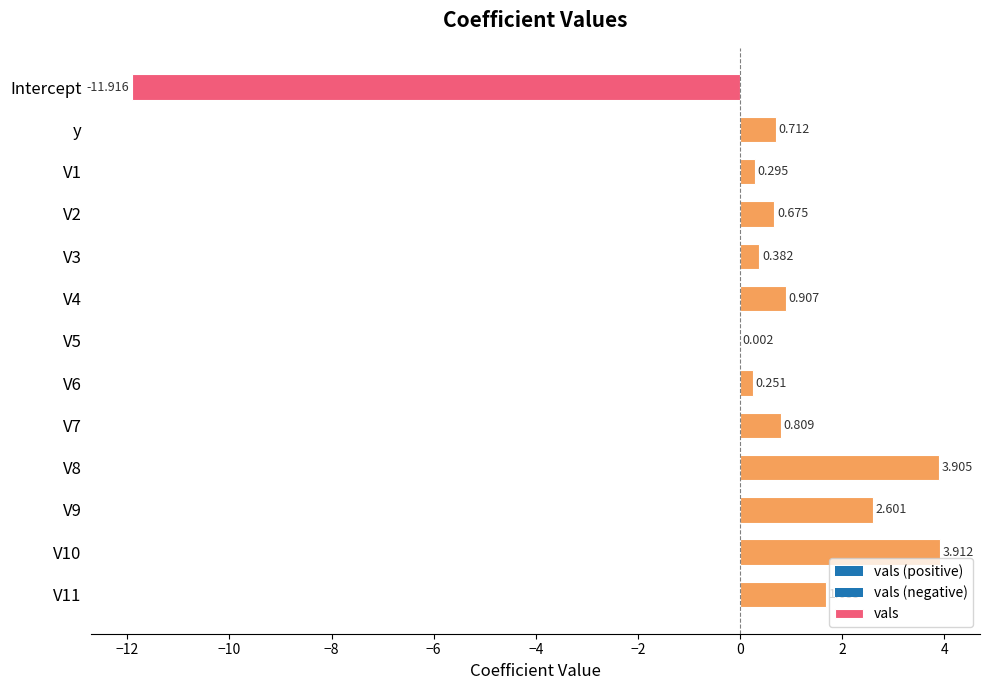

List the labels in order of value, smallest first.

Intercept, V5, V6, V1, V3, V2, y, V7, V4, V11, V9, V8, V10